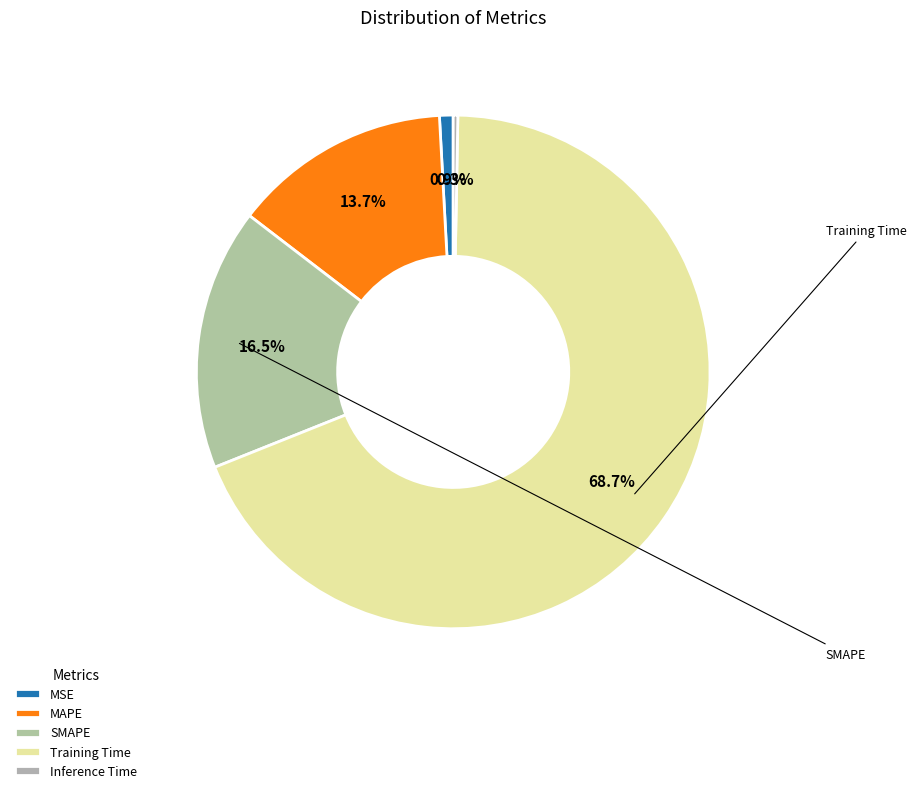

What is the majority slice?

Training Time